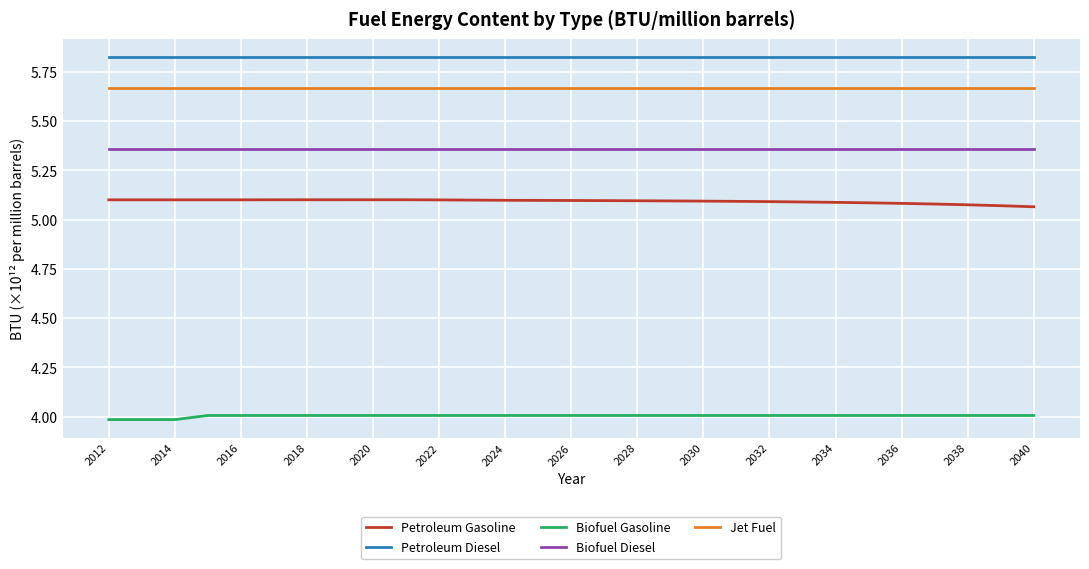

True or false: Petroleum Gasoline and Biofuel Gasoline intersect in this chart.

False